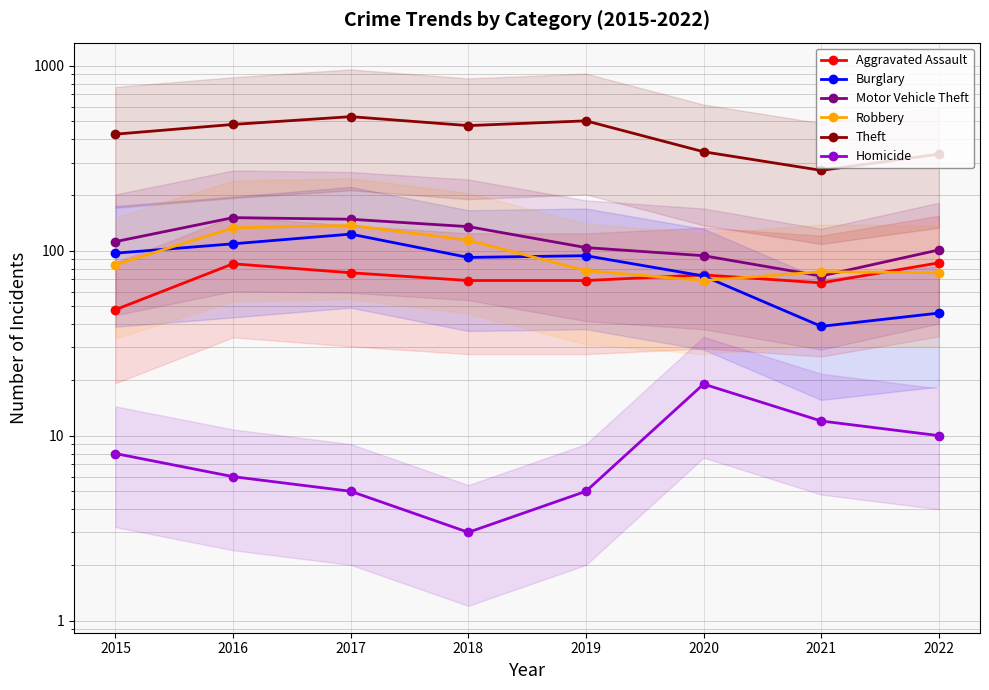

Where is the first local minimum for Robbery?

2020